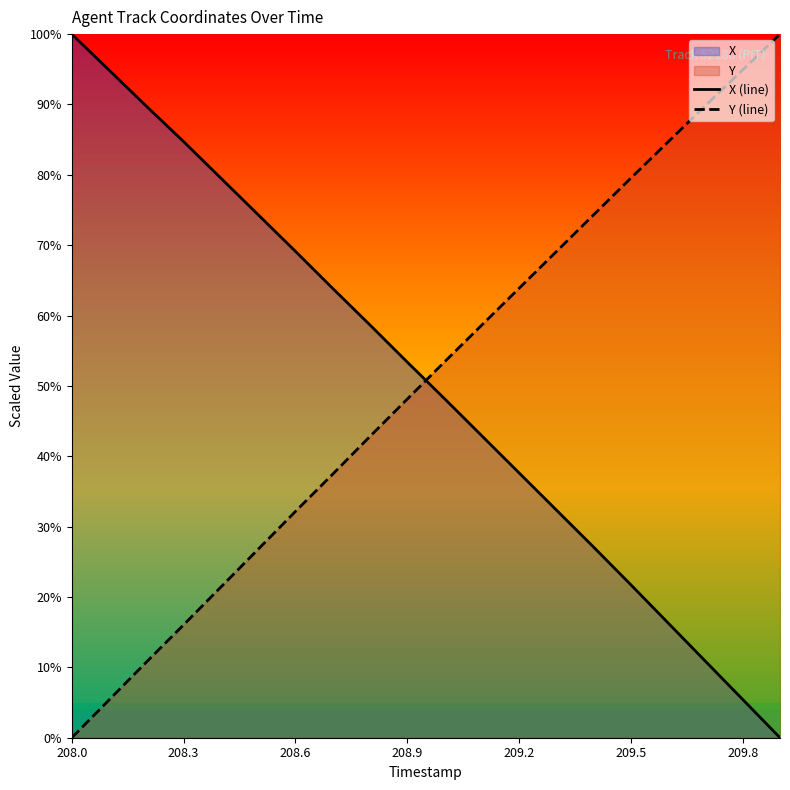

What is the approximate value of Y (line) at 19?

100.0